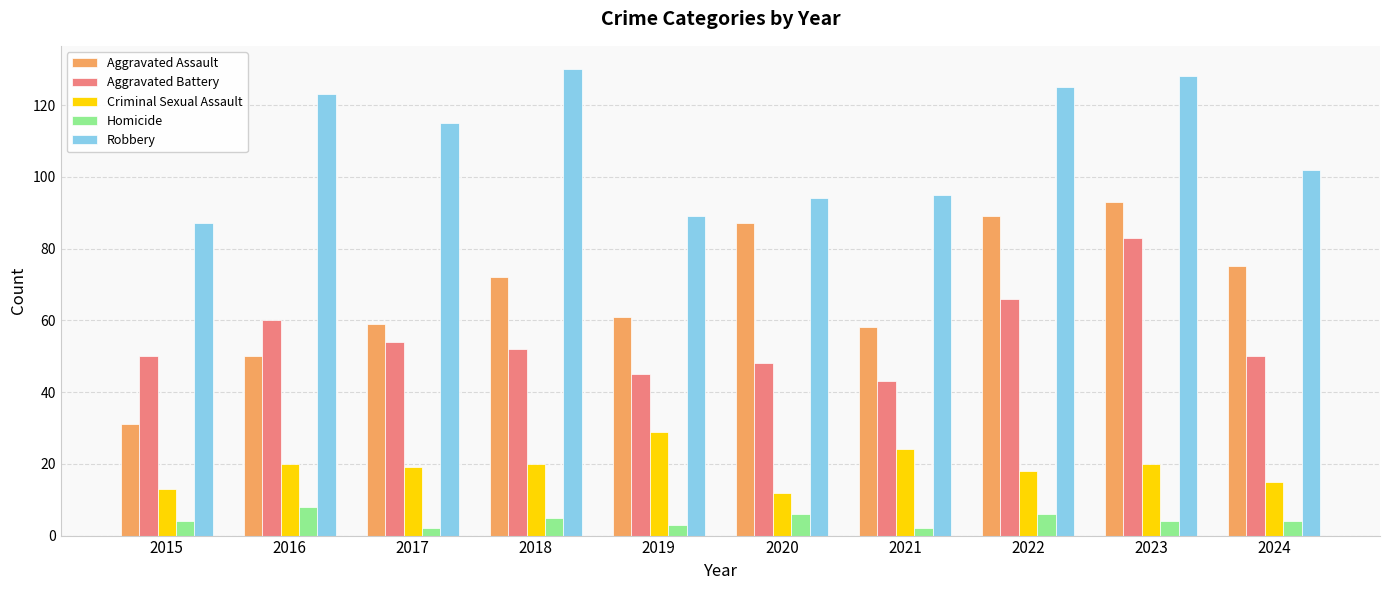

What is the sum of the Homicide values at 2018 and 2019?

8